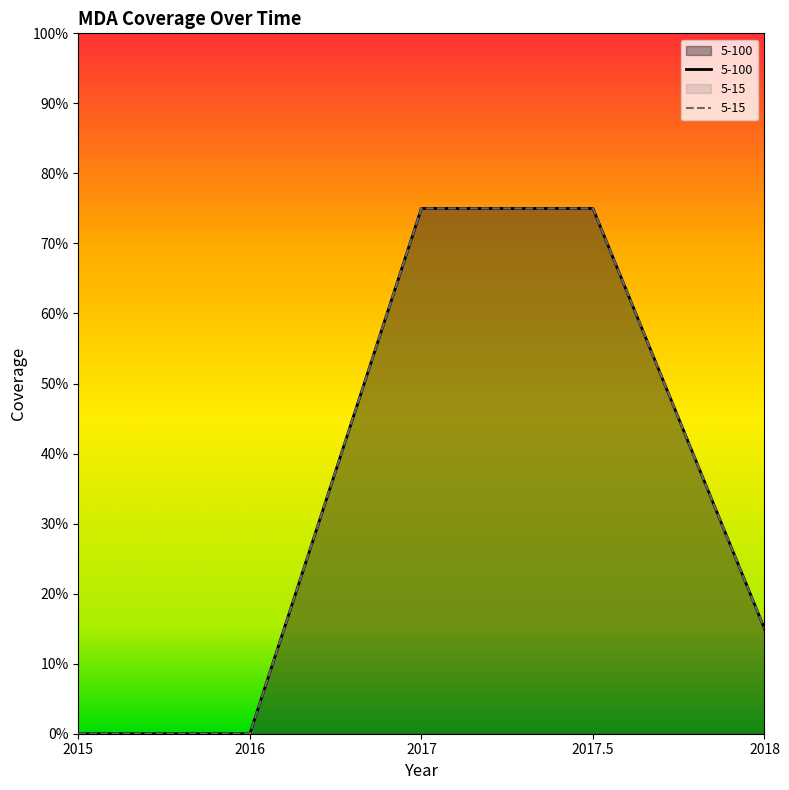

Reading left to right, what are all the values shown in this chart?

5-100: 2015=0.0	2016=0.0	2017=0.8	2017.5=0.8	2018=0.1
5-15: 2015=0.0	2016=0.0	2017=0.8	2017.5=0.8	2018=0.1